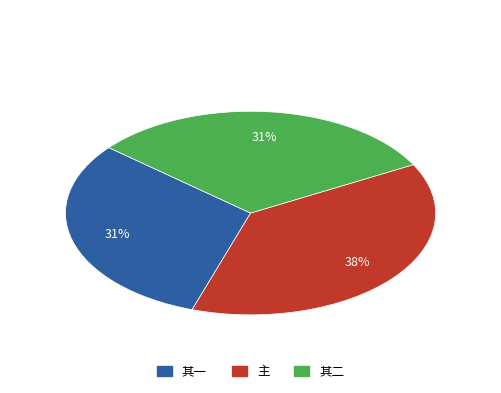

How many segments does this pie chart have?

3